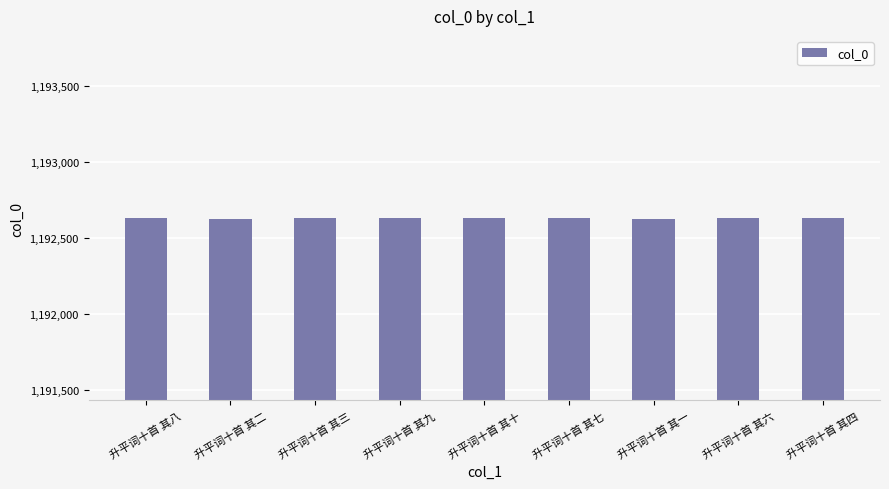

What is the average value?

1192630